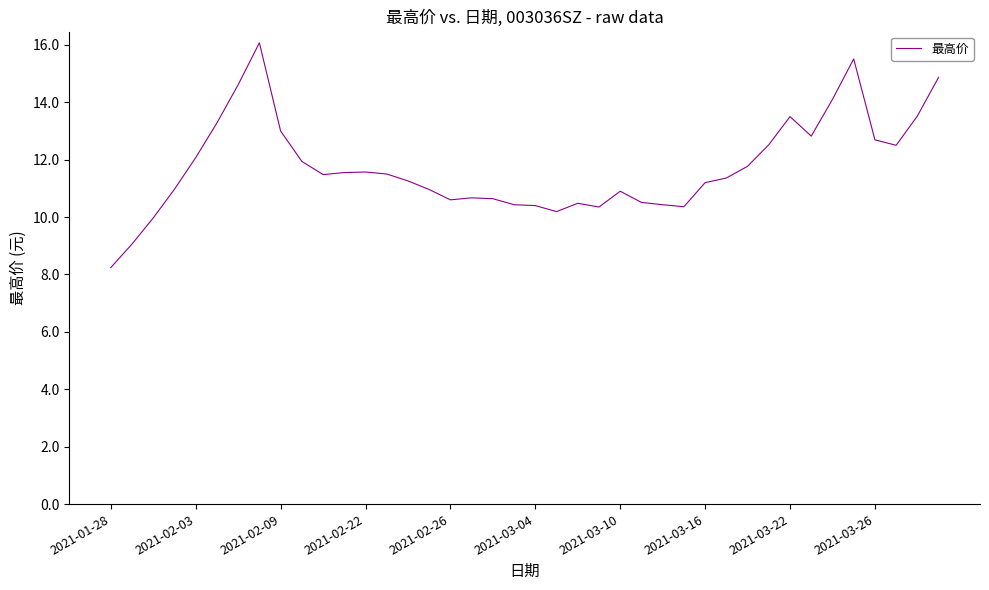

What is the greatest value displayed?

16.1